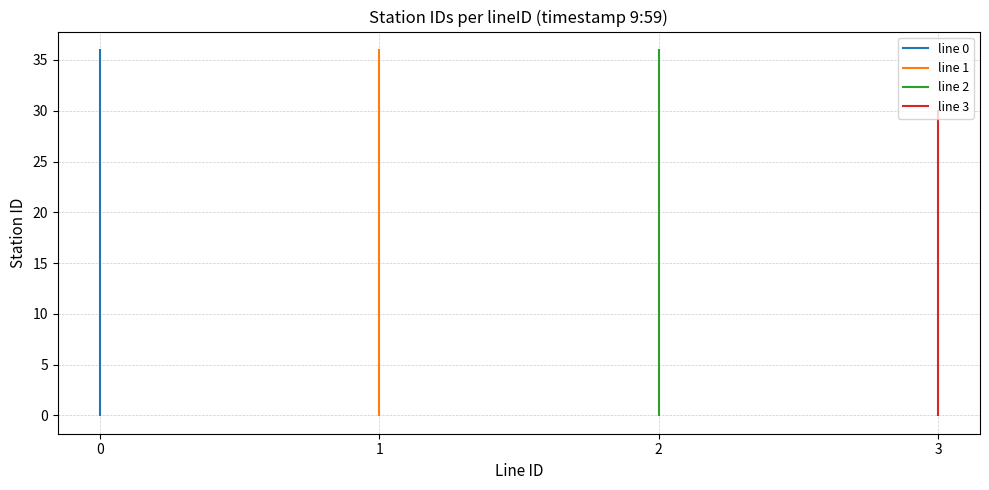

Does the chart have visible grid lines?

Yes